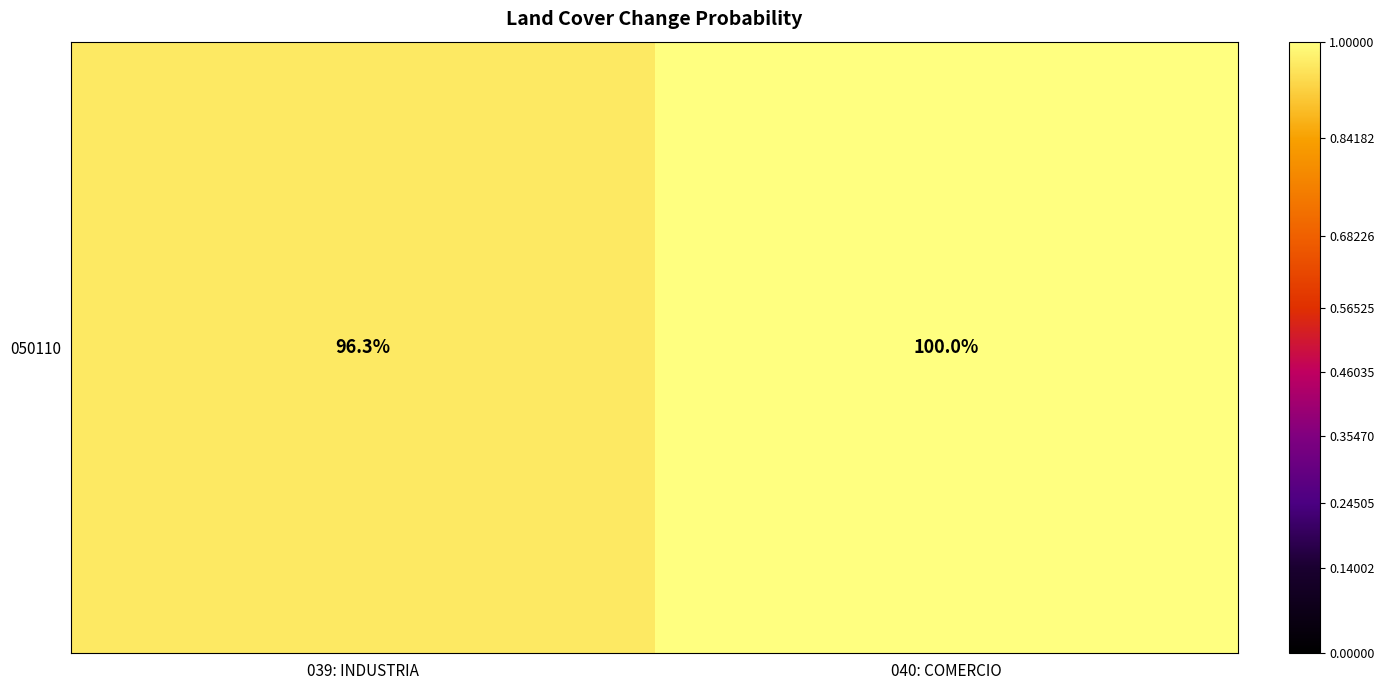

Between 039: INDUSTRIA and 040: COMERCIO, which is larger?

040: COMERCIO